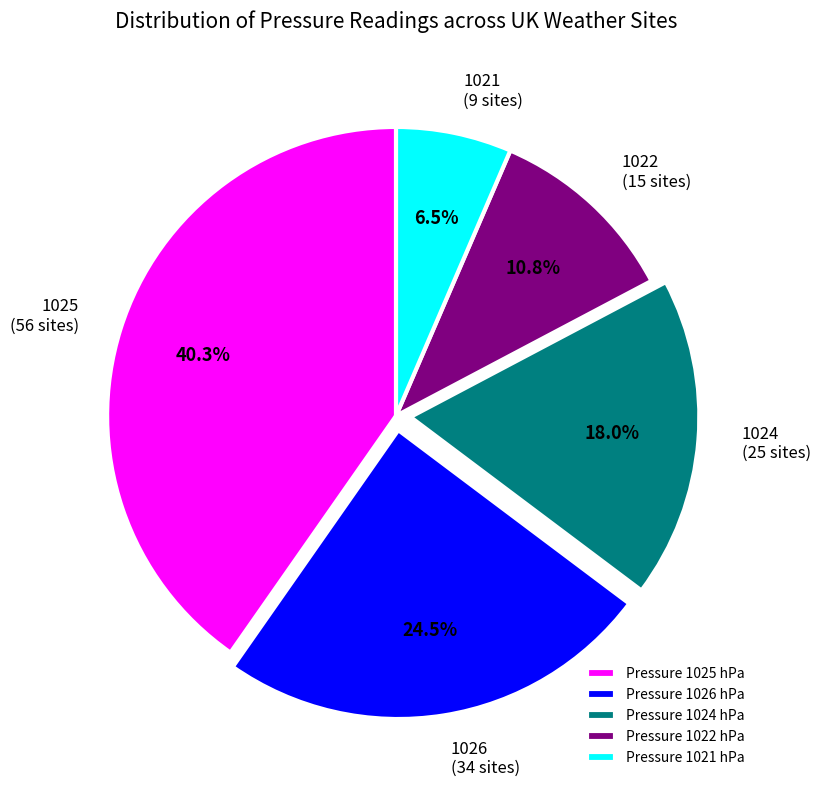

Does any single category account for the majority?

No